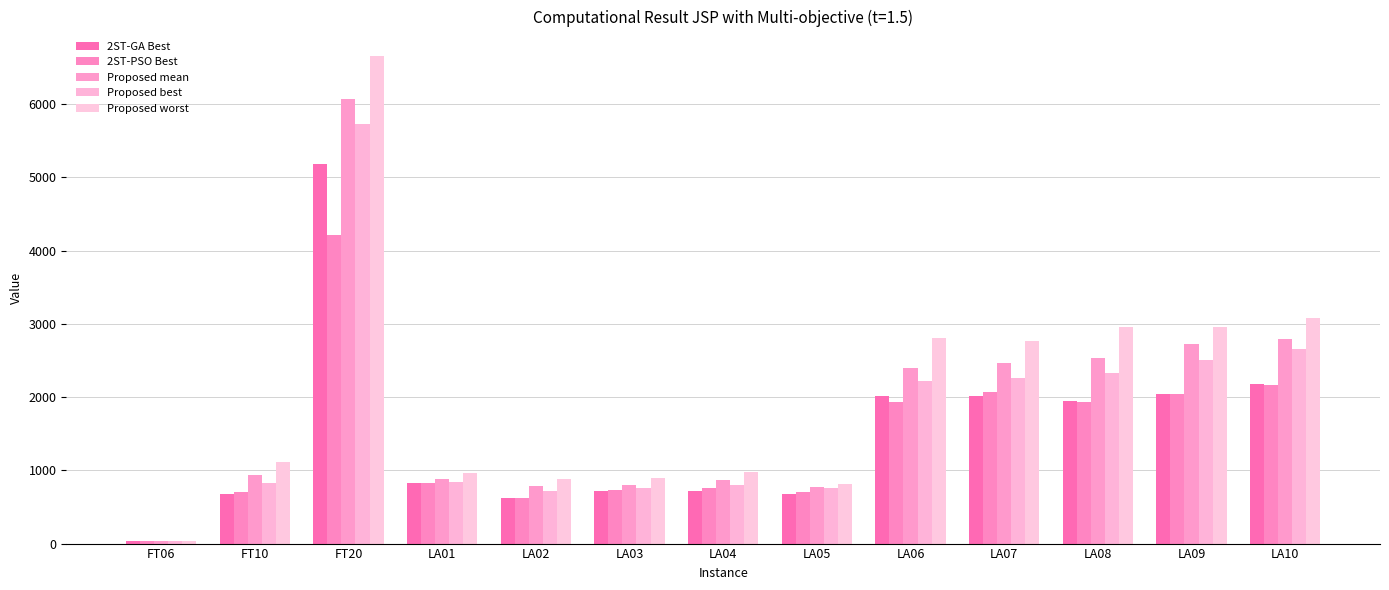

Is it true that Proposed worst equals 2963.2 at LA09?

True